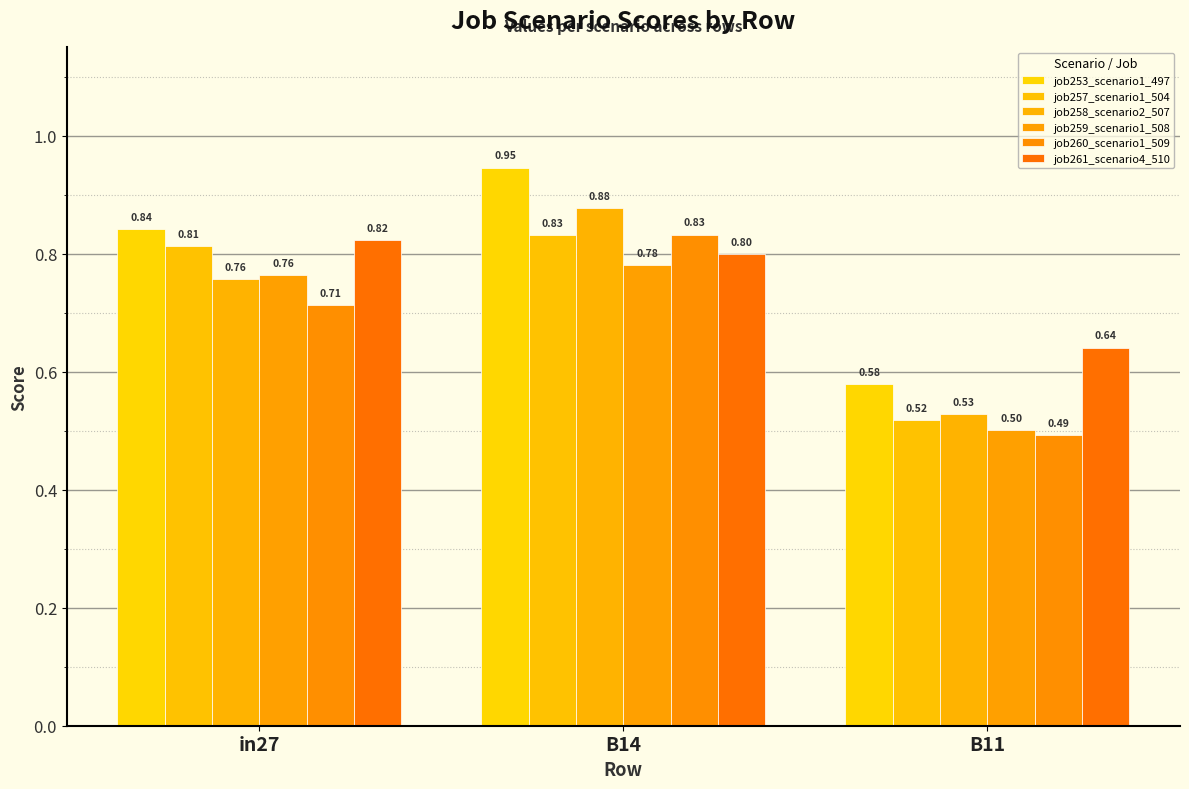

Which series changed the most between in27 and B14?

job258_scenario2_507